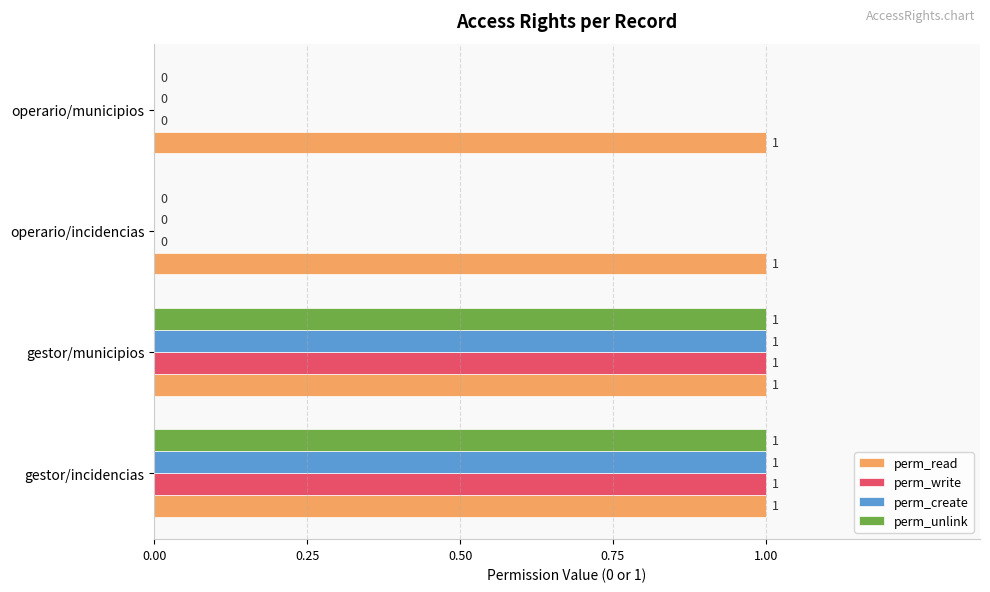

What is the sum of all perm_read values?

4